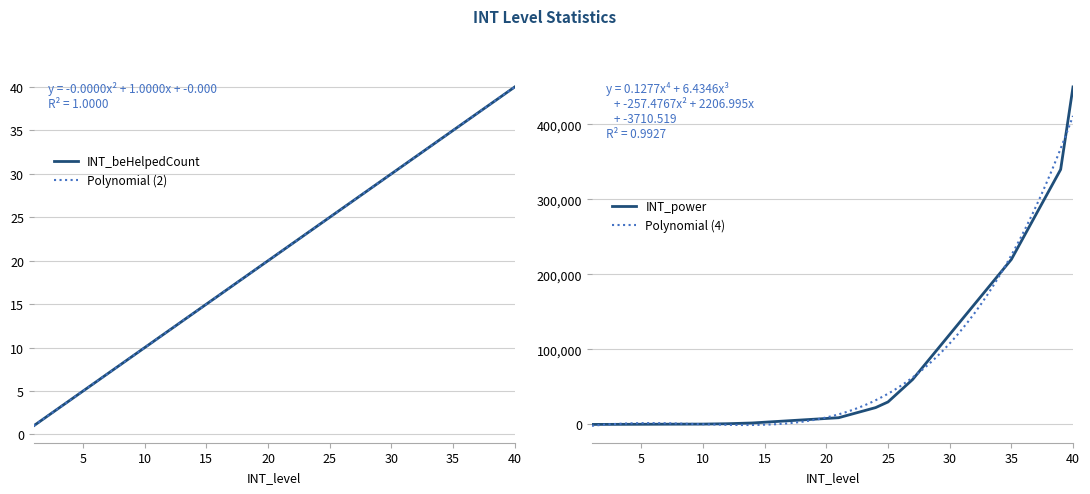

What is the difference between the INT_power values at 24 and 18?

16500